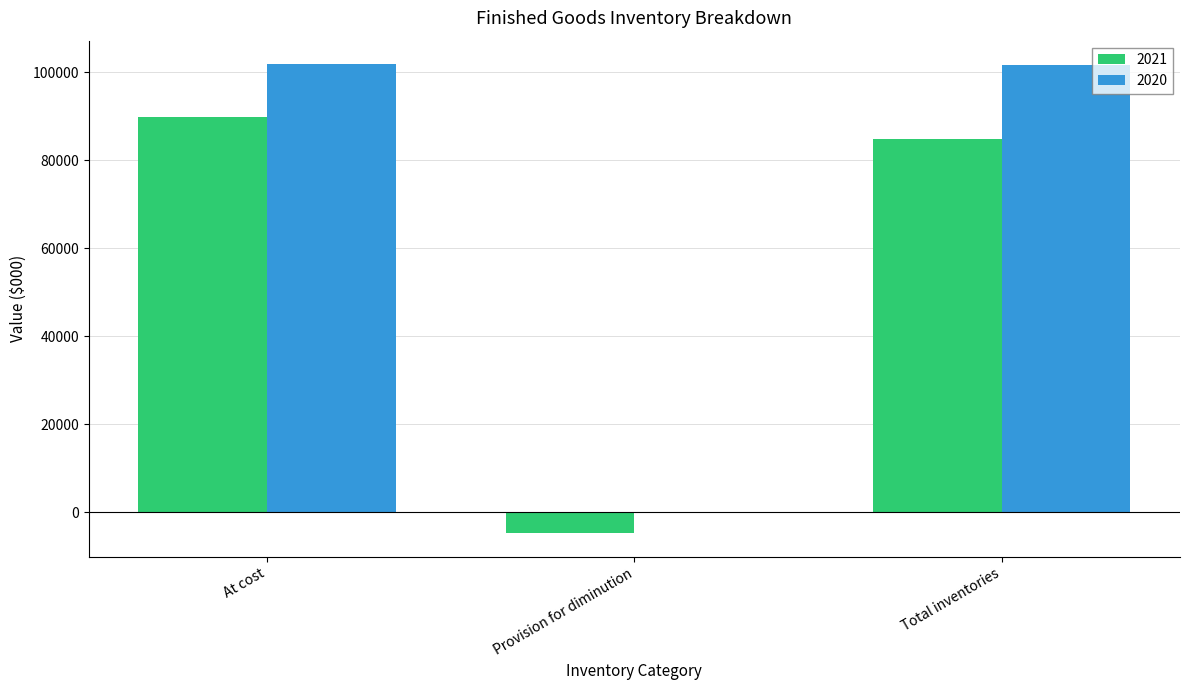

What is the sum of all 2020 values?

203234